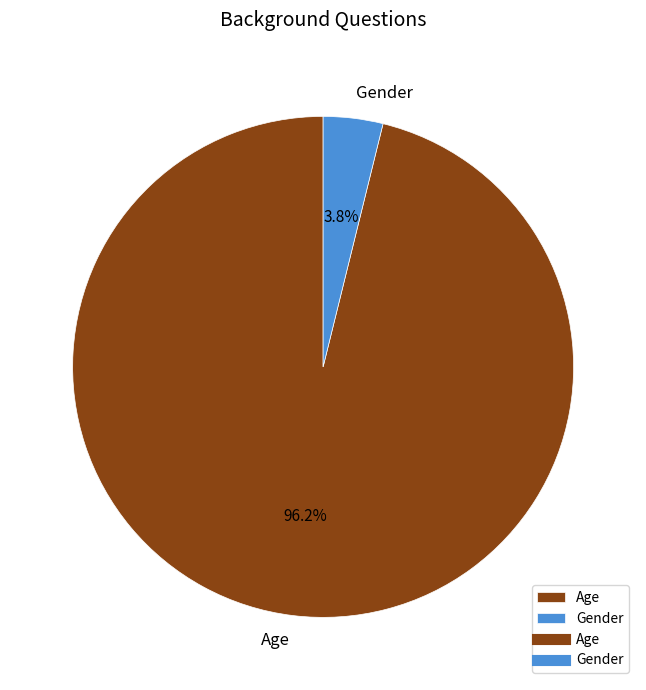

Combined, do Gender and Age account for over 50%?

Yes